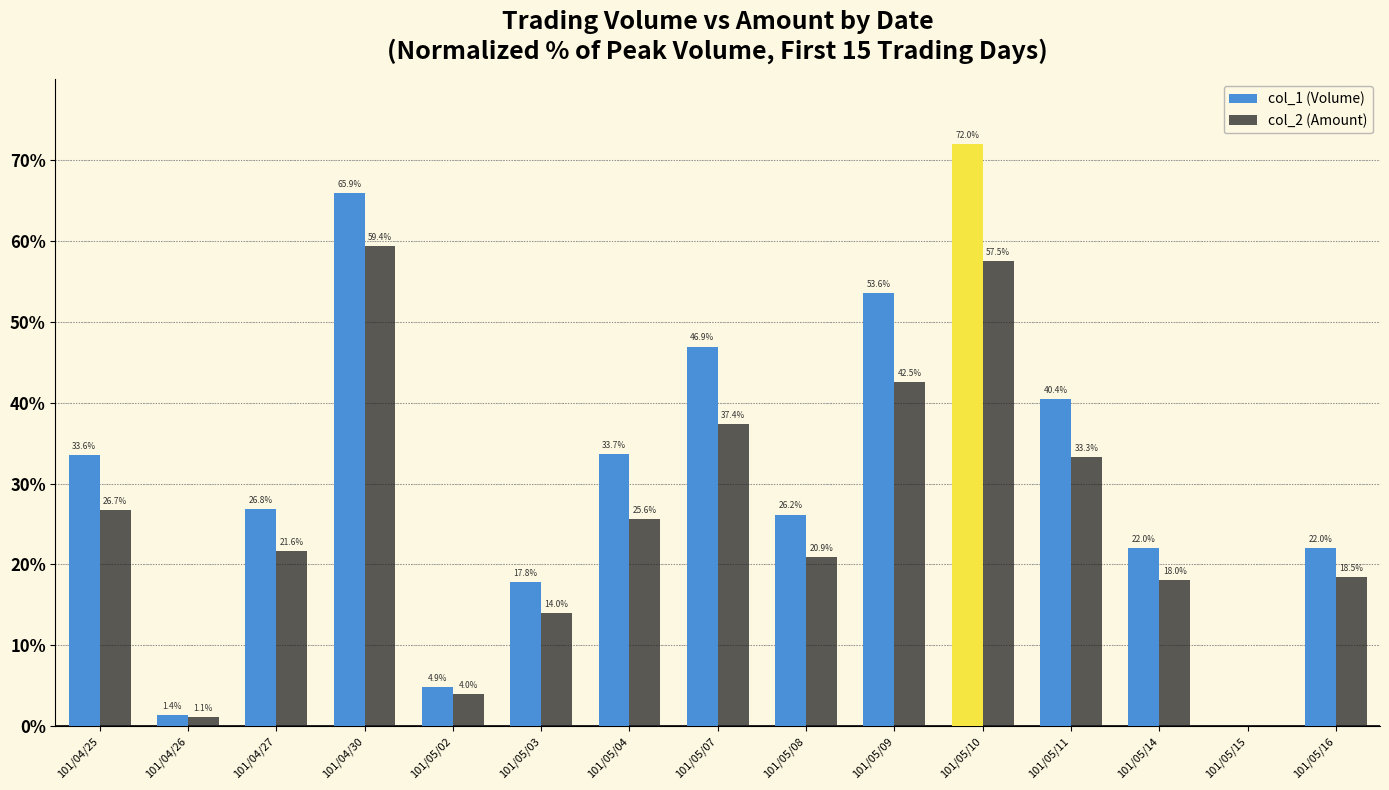

Reading right to left, extract all data points from this chart.

col_1 (Volume): 101/05/16=22.0	101/05/15=0.0	101/05/14=22.0	101/05/11=40.4	101/05/10=72.0	101/05/09=53.6	101/05/08=26.2	101/05/07=46.9	101/05/04=33.7	101/05/03=17.8	101/05/02=4.9	101/04/30=65.9	101/04/27=26.8	101/04/26=1.4	101/04/25=33.6
col_2 (Amount): 101/05/16=18.5	101/05/15=0.0	101/05/14=18.0	101/05/11=33.3	101/05/10=57.5	101/05/09=42.5	101/05/08=20.9	101/05/07=37.4	101/05/04=25.6	101/05/03=14.0	101/05/02=4.0	101/04/30=59.4	101/04/27=21.6	101/04/26=1.1	101/04/25=26.7